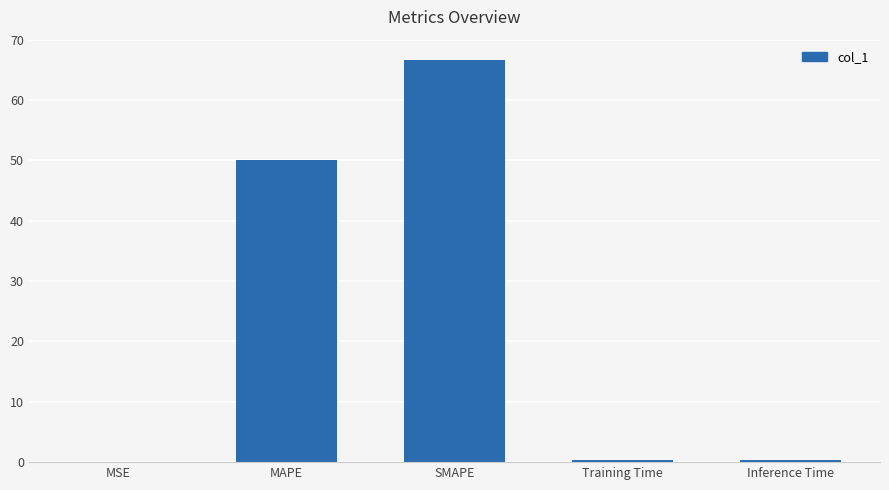

Is it true that the value at MAPE is 26.1?

False